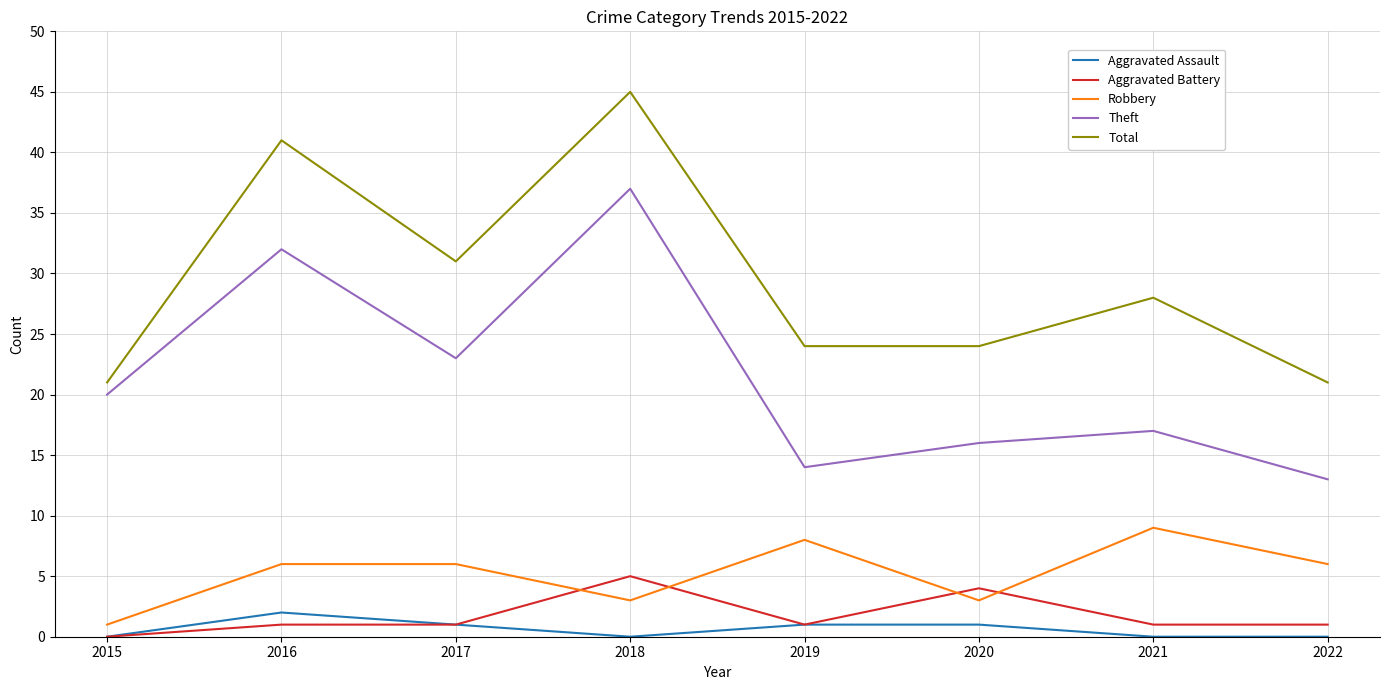

Rank the series by their maximum value, from highest to lowest.

Total, Theft, Robbery, Aggravated Battery, Aggravated Assault